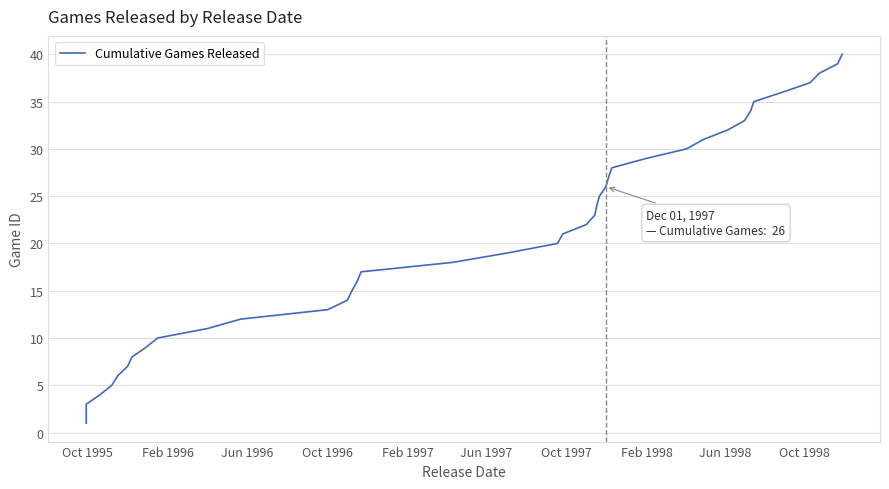

How many data points are less than 21?

20